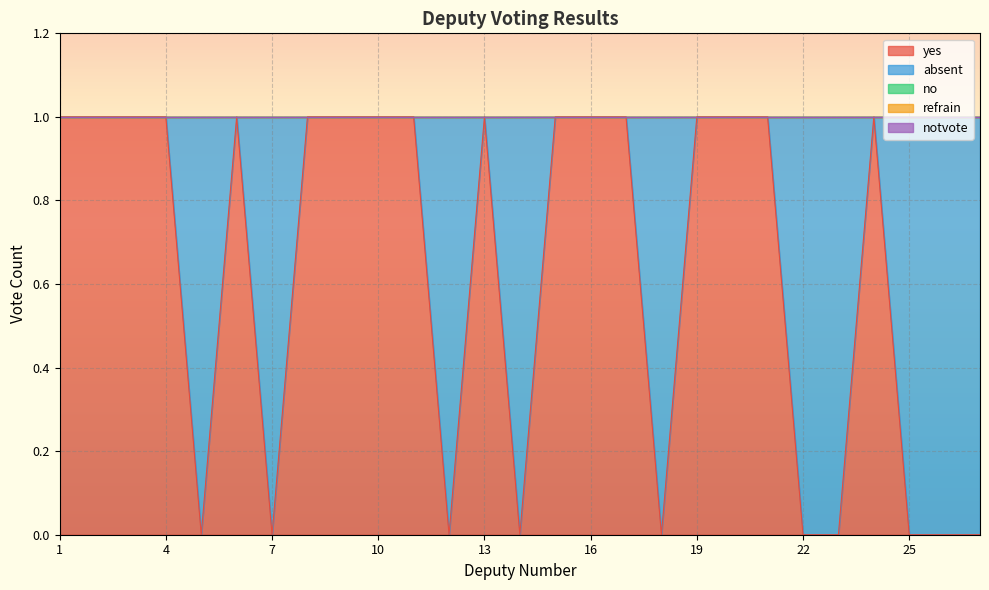

Which category has the highest value across all series?

1